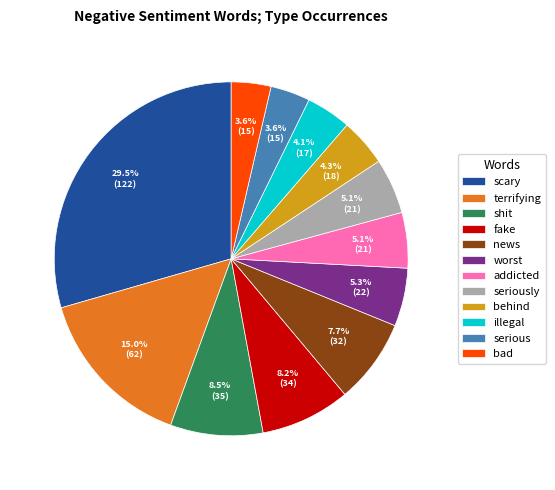

How many segments does this pie chart have?

12